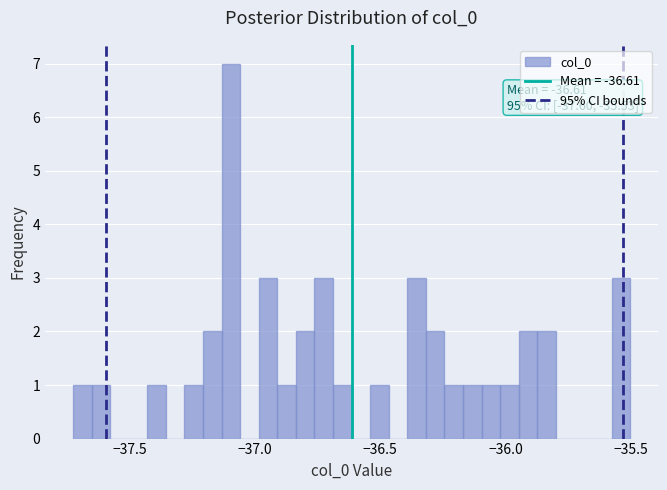

Read against the x-axis, roughly where is the centre of the tallest bar?

-37.10